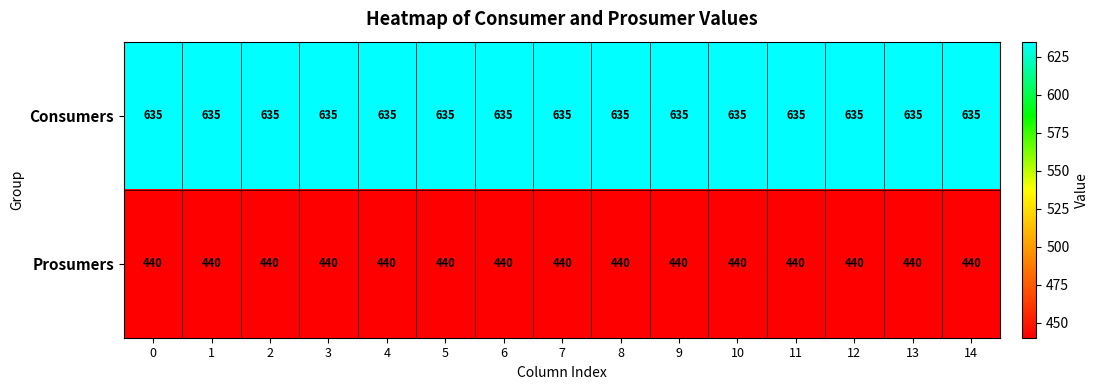

What is the approximate value of Prosumers at 4?

440